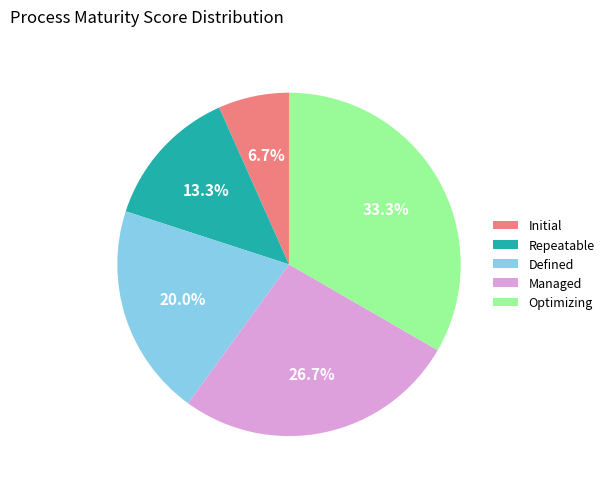

To the nearest percent, what percentage of the pie is Repeatable?

13%